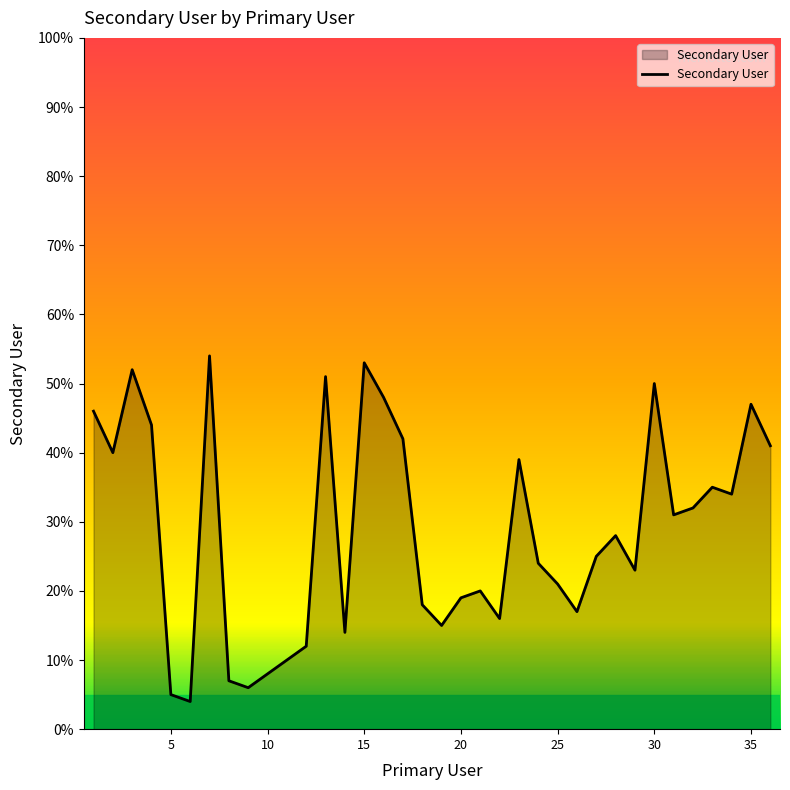

How many distinct data groups are displayed?

1